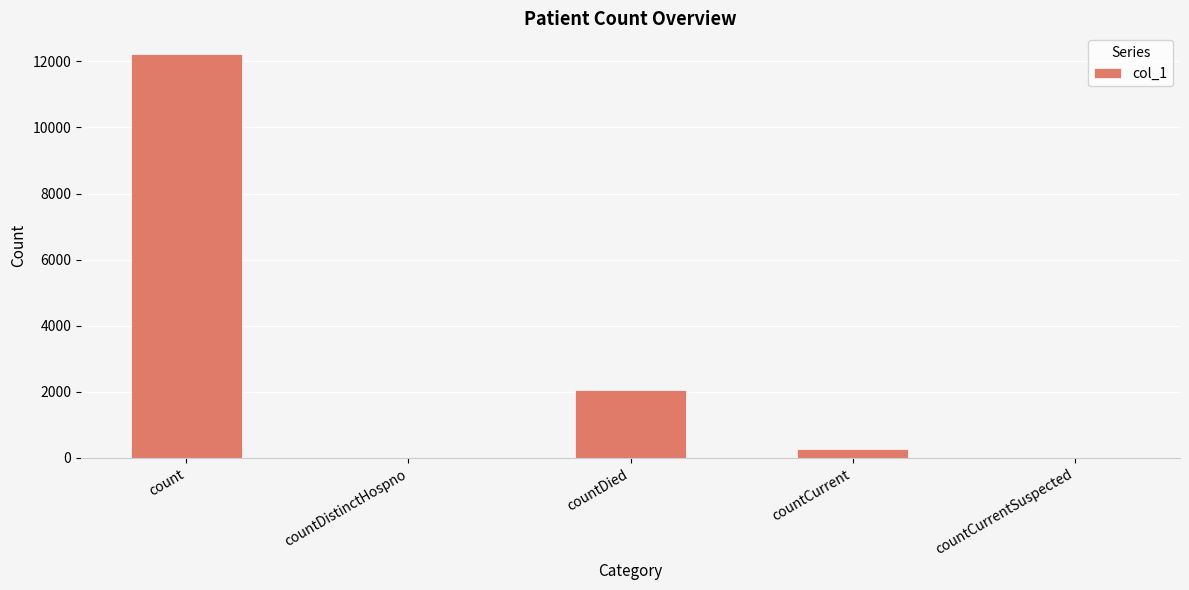

How many distinct data groups are displayed?

1